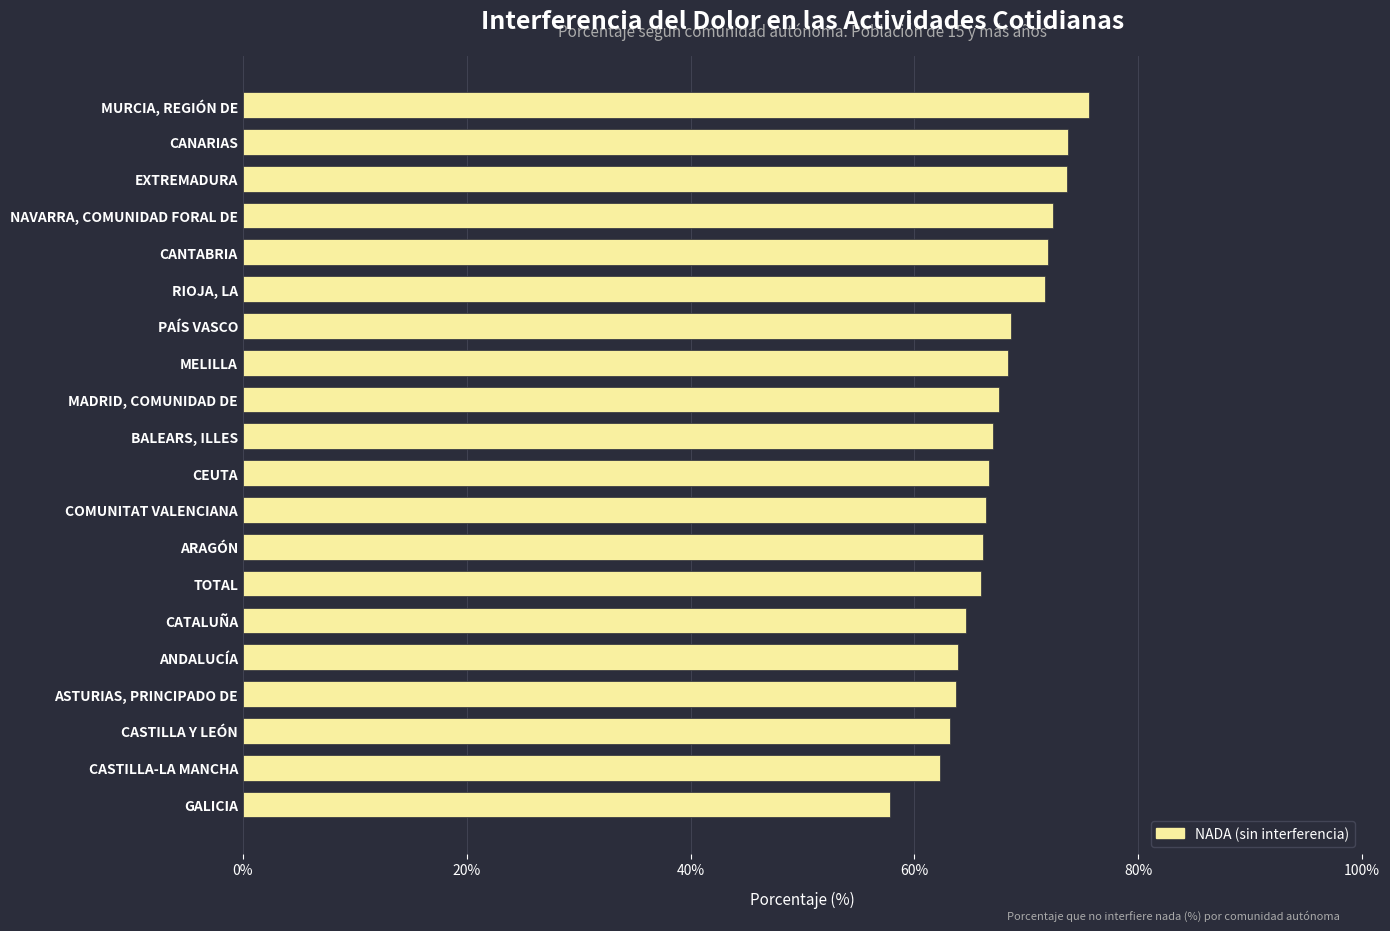

How many categories are shown in the chart?

20